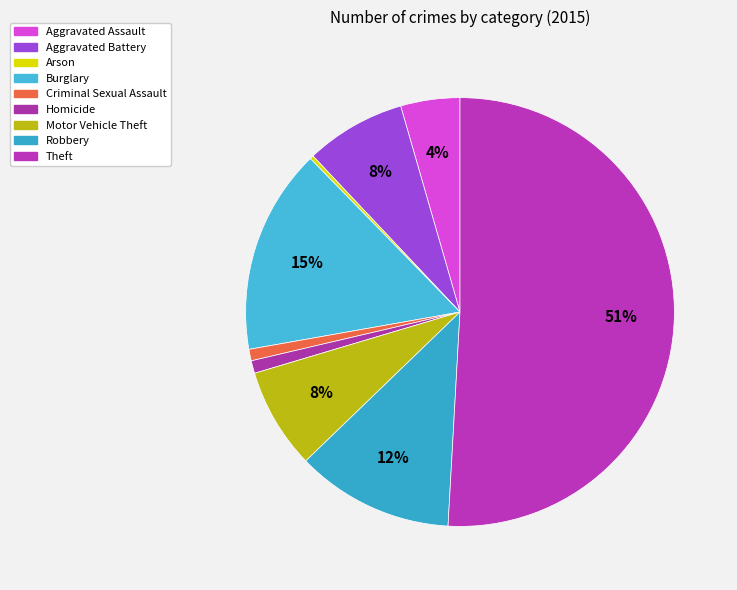

Is it true that Theft is 45% of the pie?

False